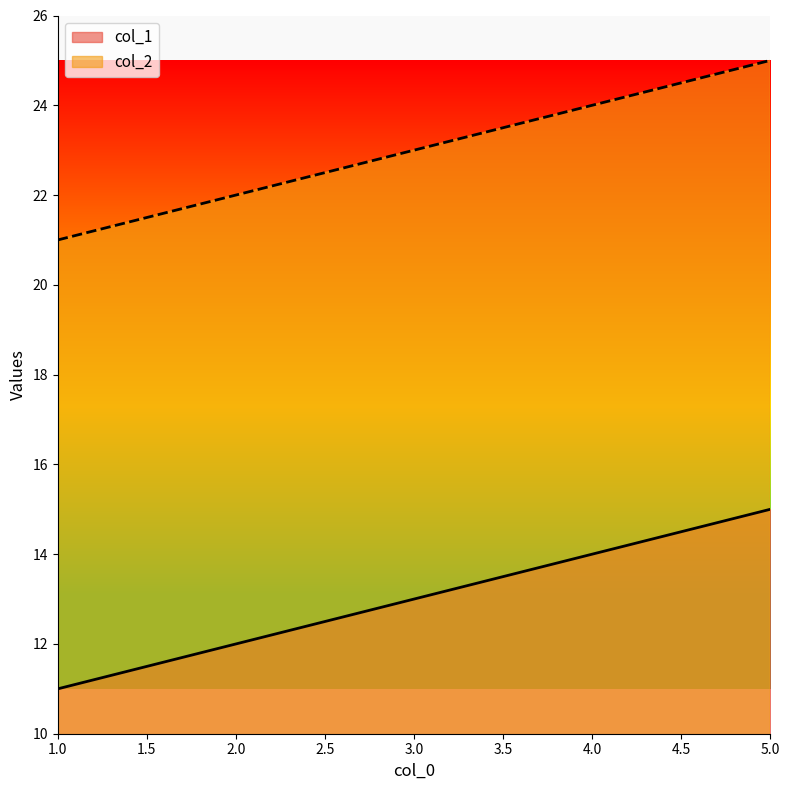

Which series has the widest spread of values?

col_1